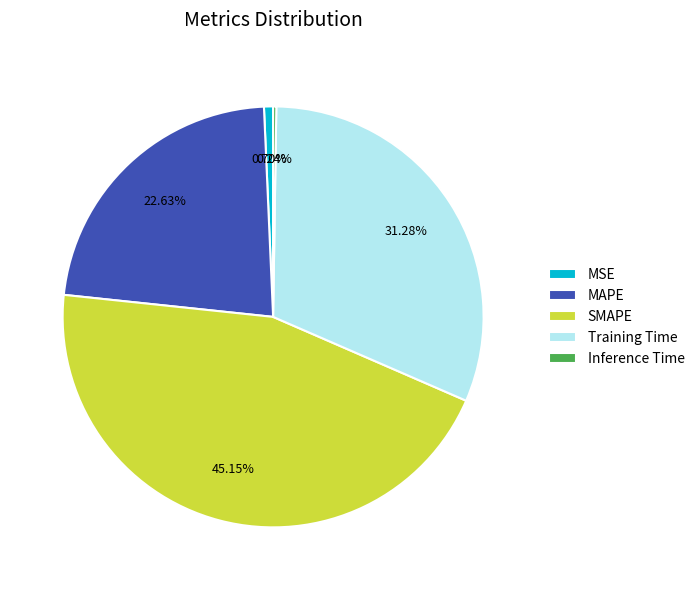

Which category has the biggest portion of the pie?

SMAPE